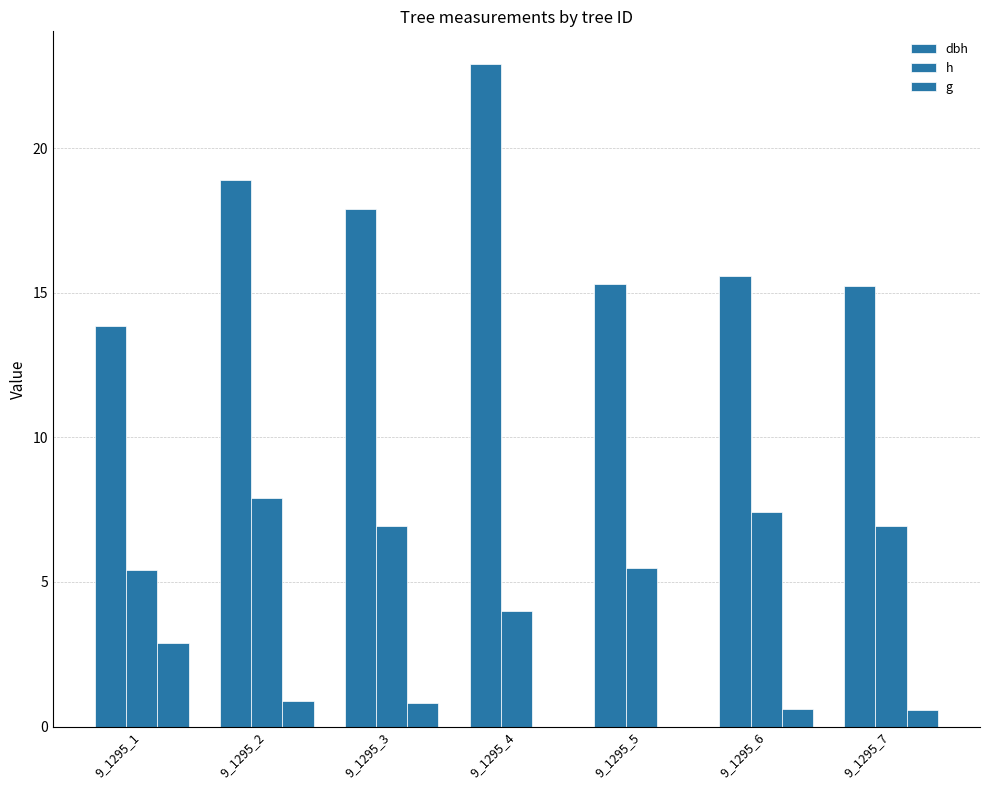

How many groups of bars are there?

7